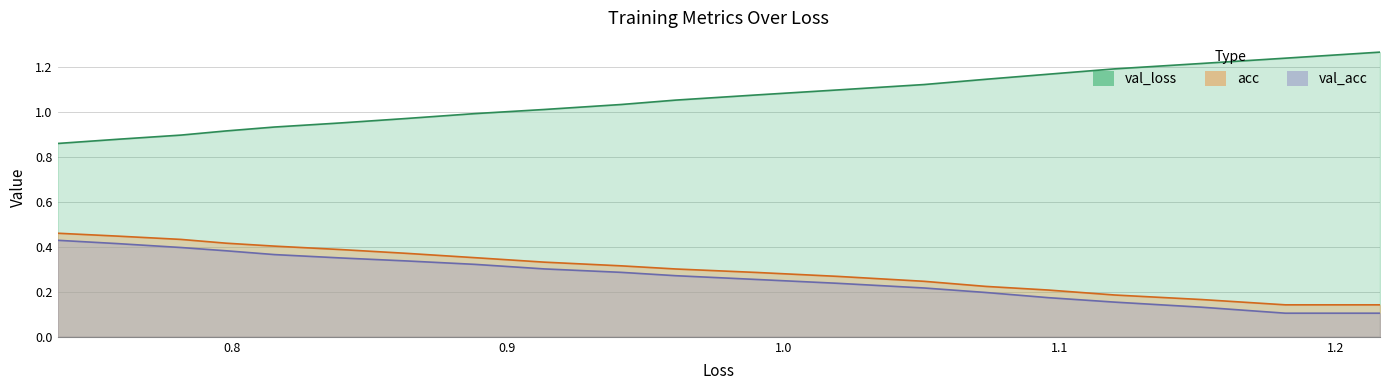

Does the chart display data point markers on the line(s)?

No